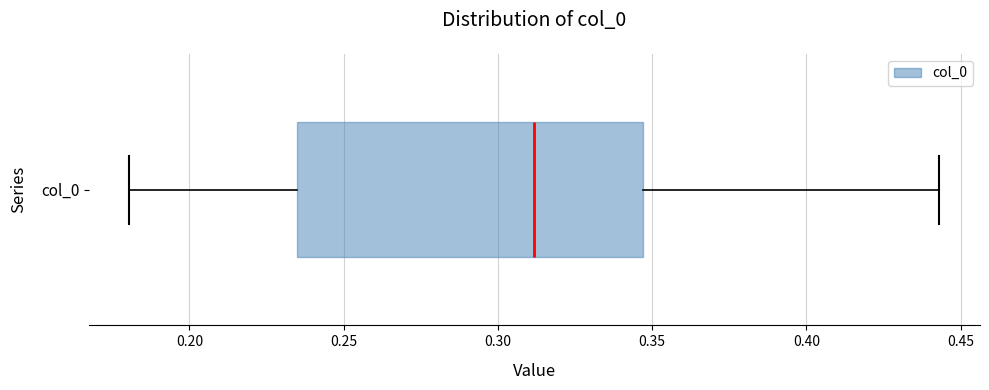

Transcribe this box plot: give where the median line is, the range the box spans, and where the two whiskers end, as read against the x-axis. The values are not printed on the chart, so give them approximately, as read against the axis.

median 0.310, box 0.235 to 0.345, whiskers 0.180 to 0.445